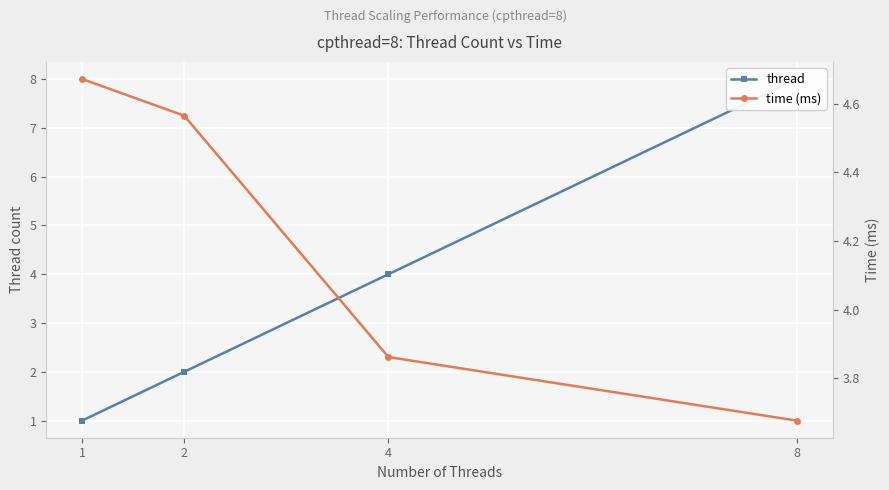

Where does the time (ms) series first go above 4?

1